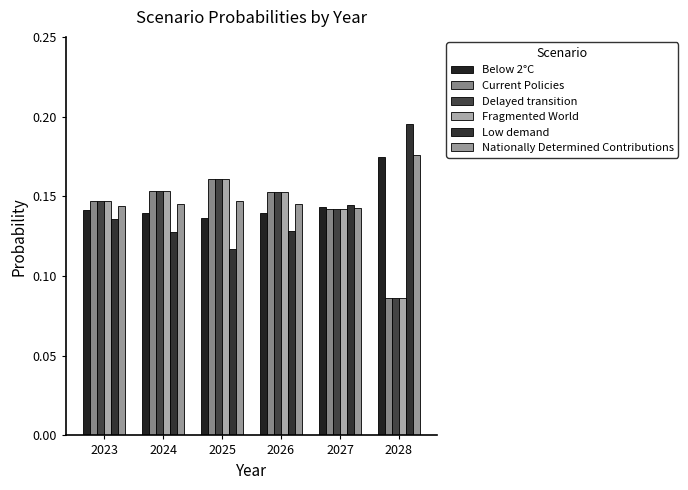

Is it true that Fragmented World equals 0.2 at 2023?

False